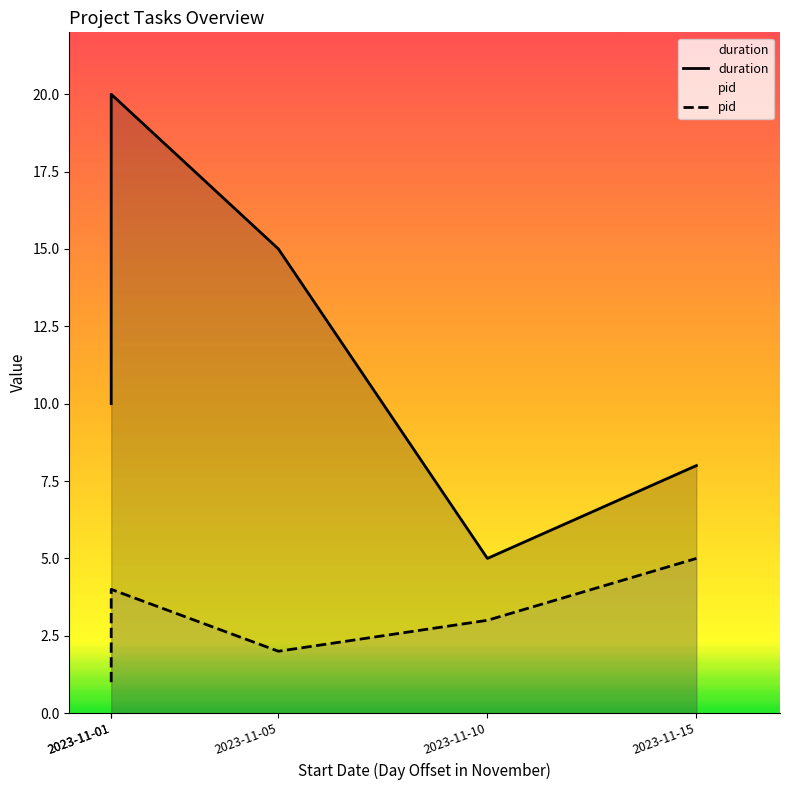

What is the difference between the maximum and minimum values in the pid series?

4